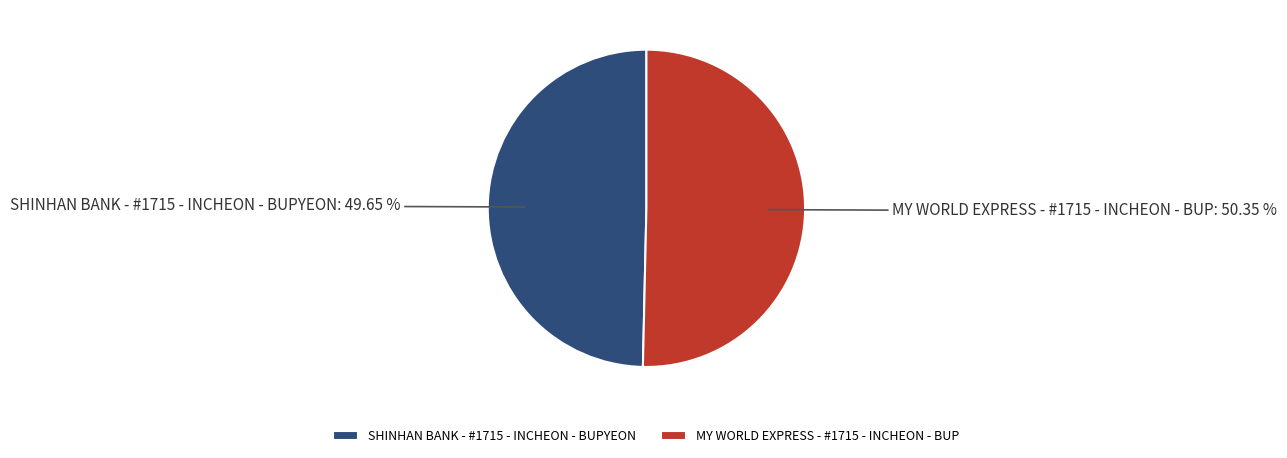

Which slice is the smallest?

SHINHAN BANK - #1715 - INCHEON - BUPYEON